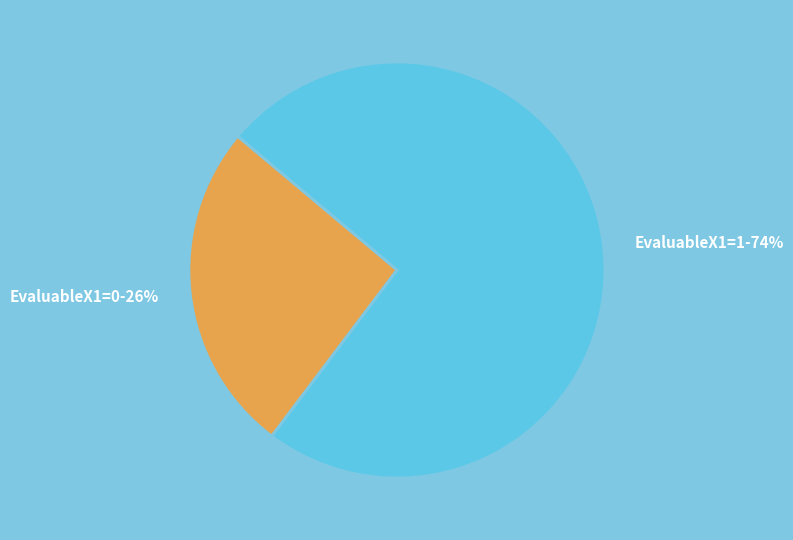

Do EvaluableX1=1 and EvaluableX1=0 together represent more than half of the pie?

Yes